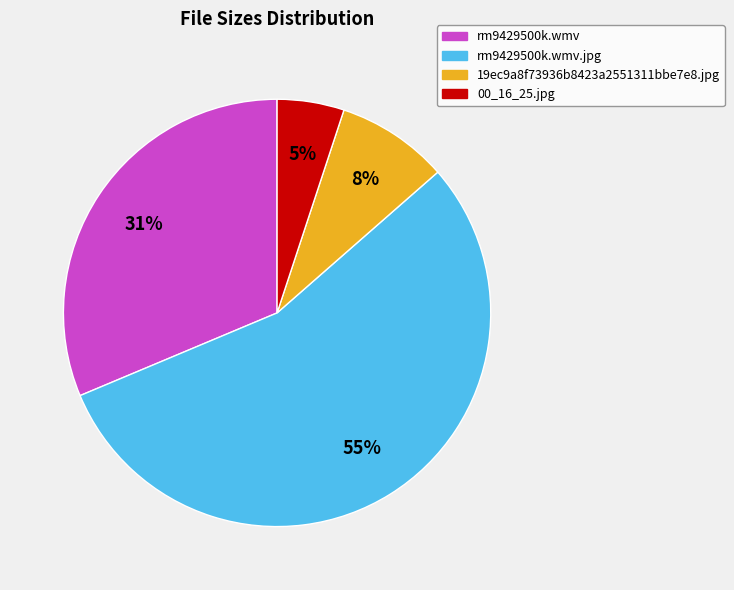

What is the smallest slice in the pie chart?

00_16_25.jpg